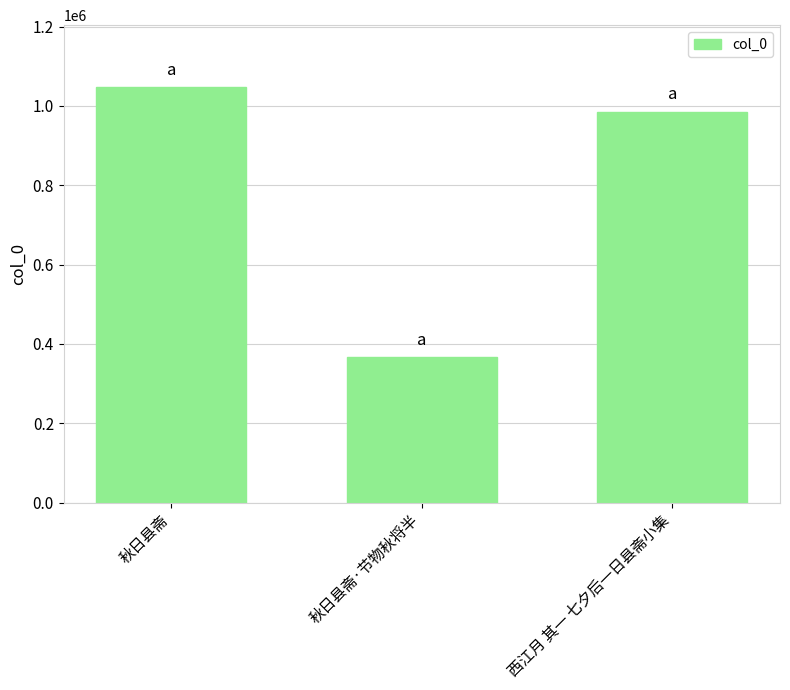

Reading left to right, list all the values displayed in this chart.

秋日县斋=1046724	秋日县斋·节物秋将半=366835	西江月 其一 七夕后一日县斋小集=985300